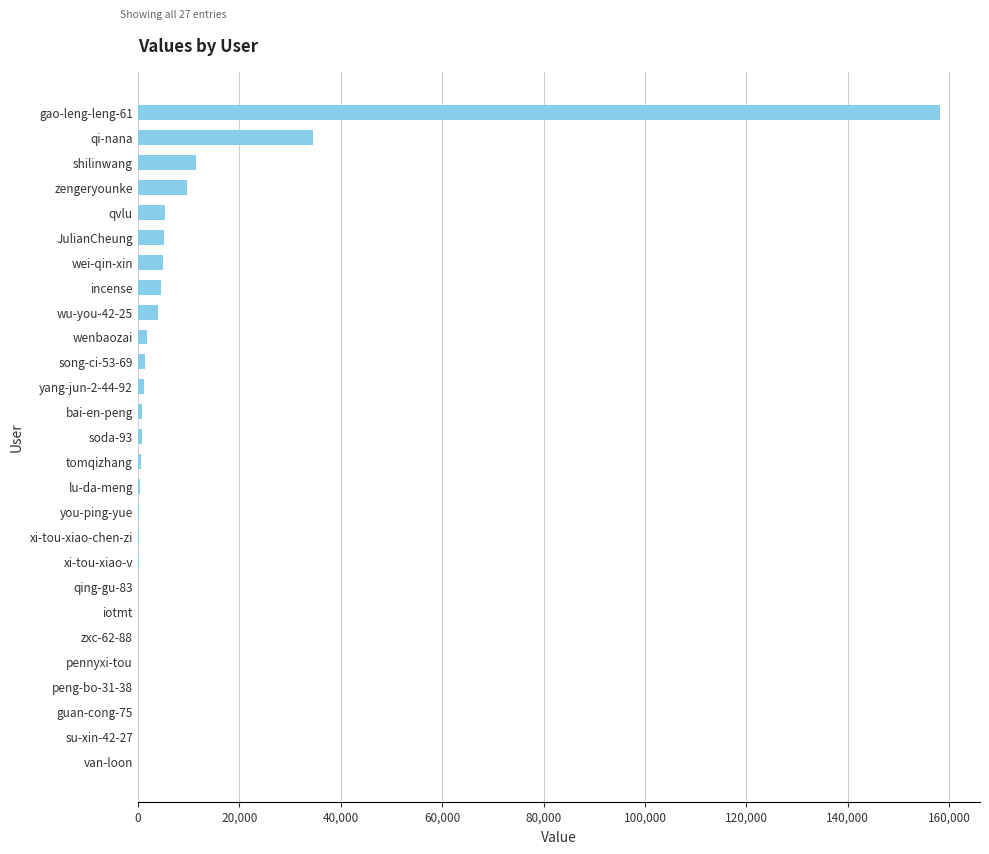

What is the sum of all values?

246276